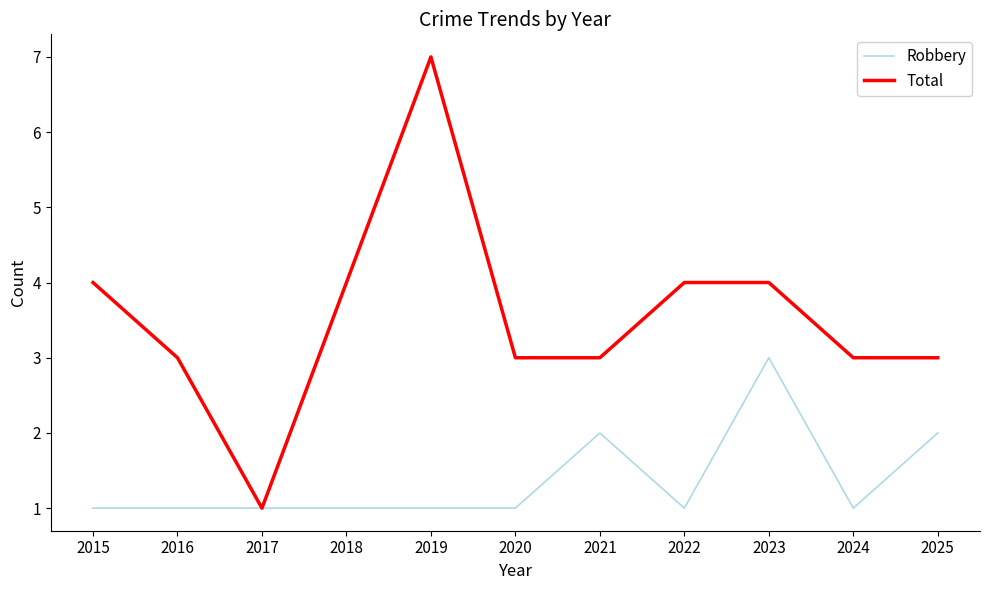

Which category has the highest value across all series?

2019